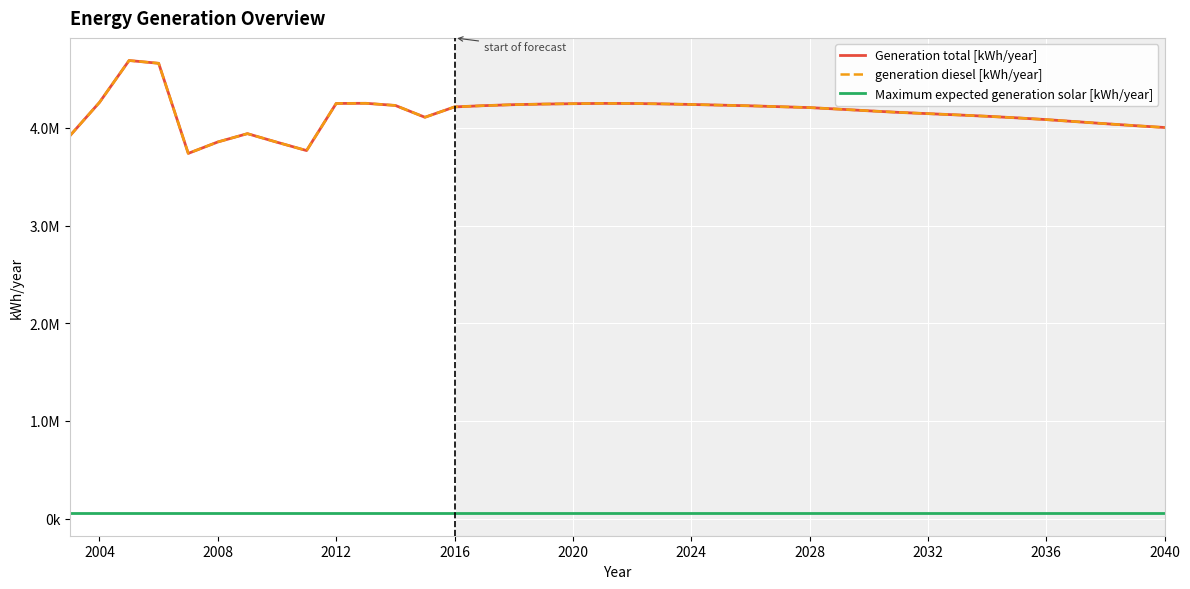

What are all the series names shown in the legend?

Generation total [kWh/year], generation diesel [kWh/year], Maximum expected generation solar [kWh/year]